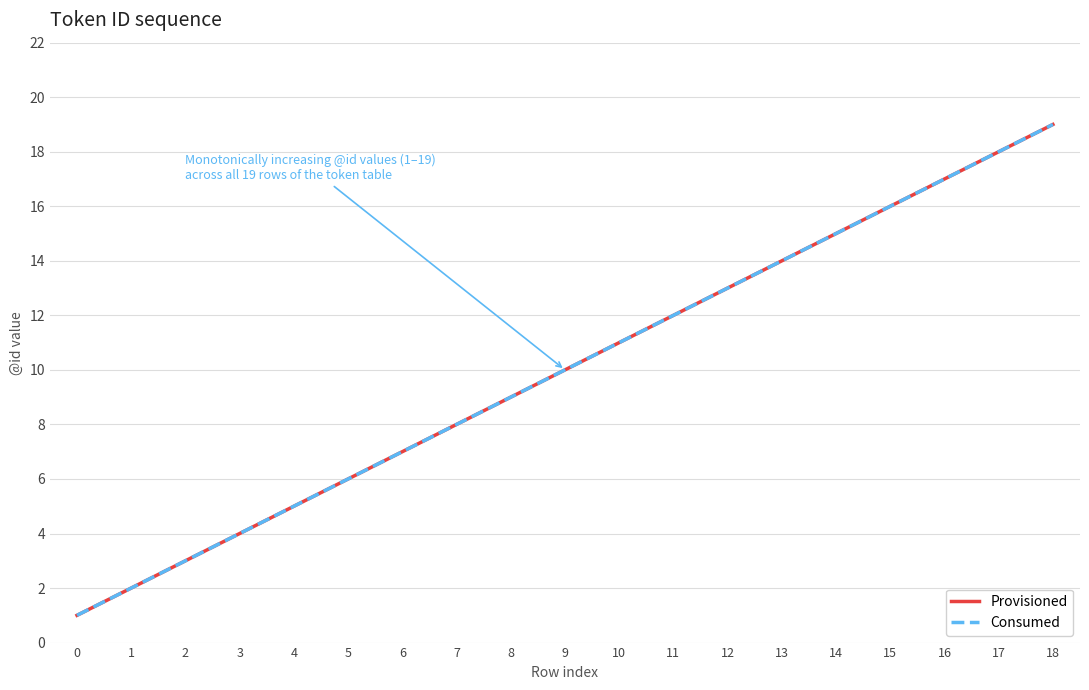

True or false: Provisioned has a value of 14 at 7.

False